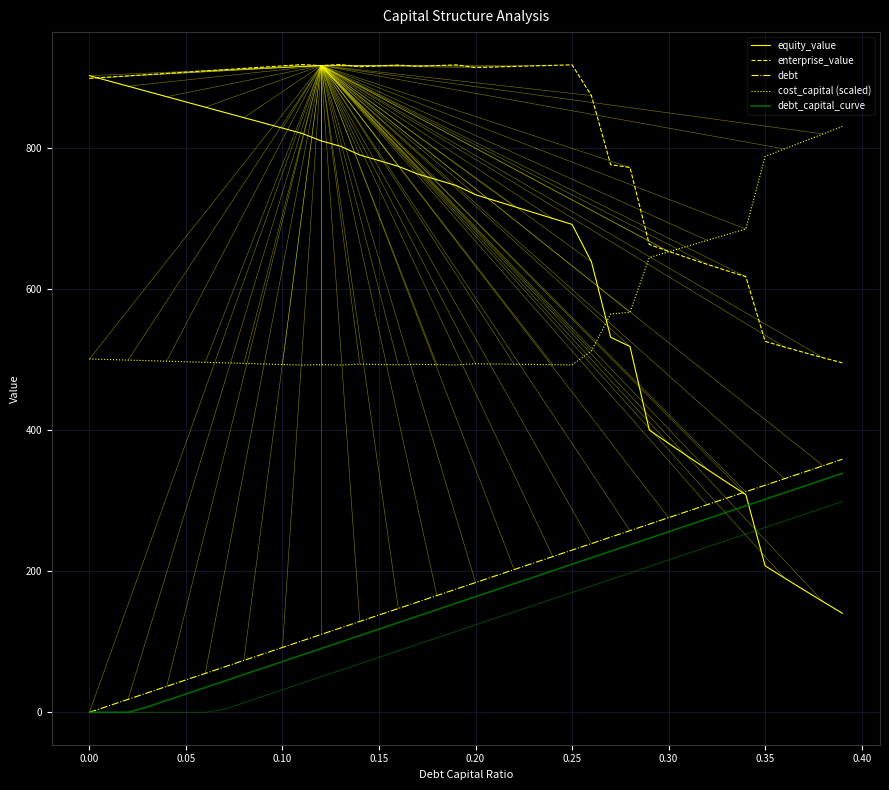

True or false: debt and cost_capital (scaled) intersect in this chart.

False